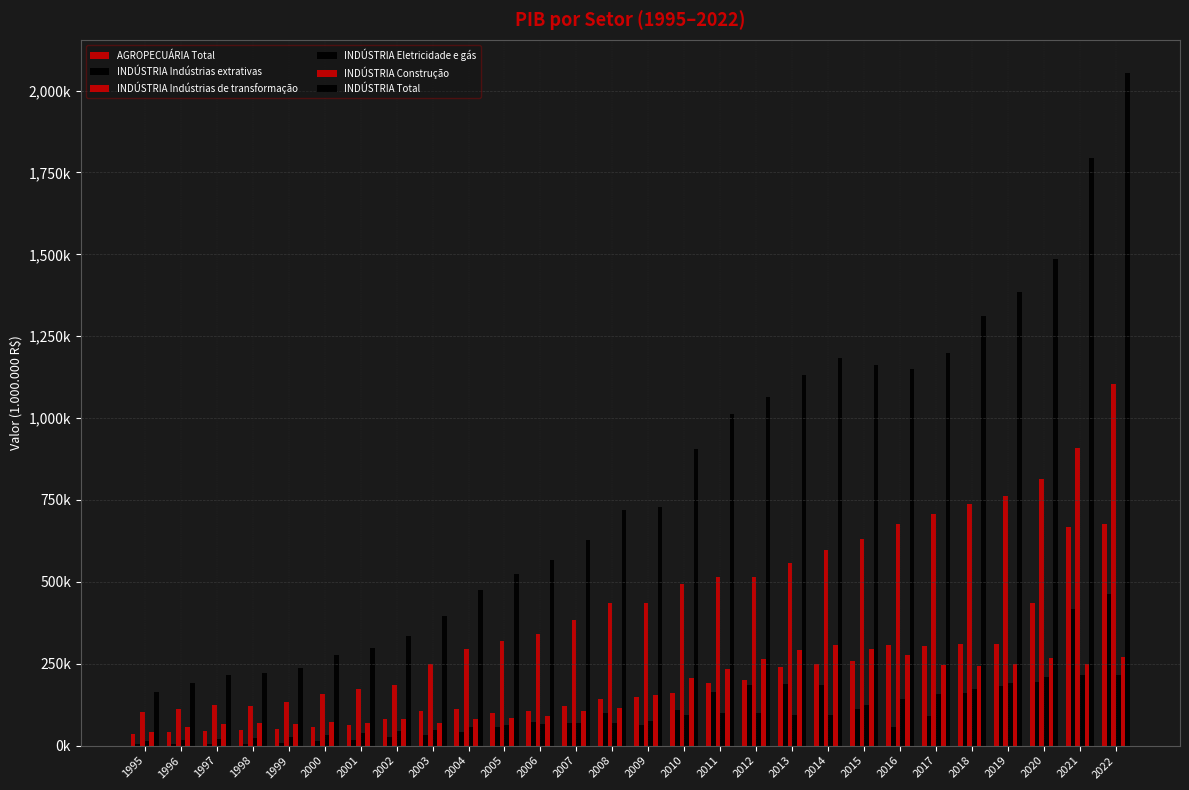

What is the value of the INDÚSTRIA Construção bar at the 27th from the left?

250319